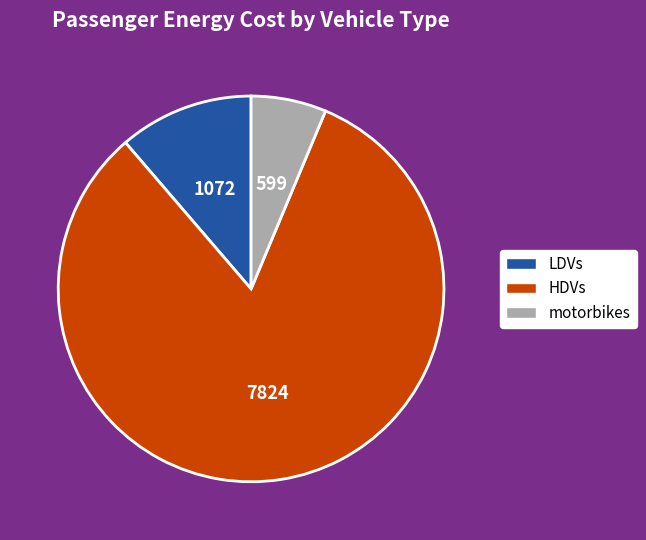

Which slice represents more than half of the pie?

HDVs